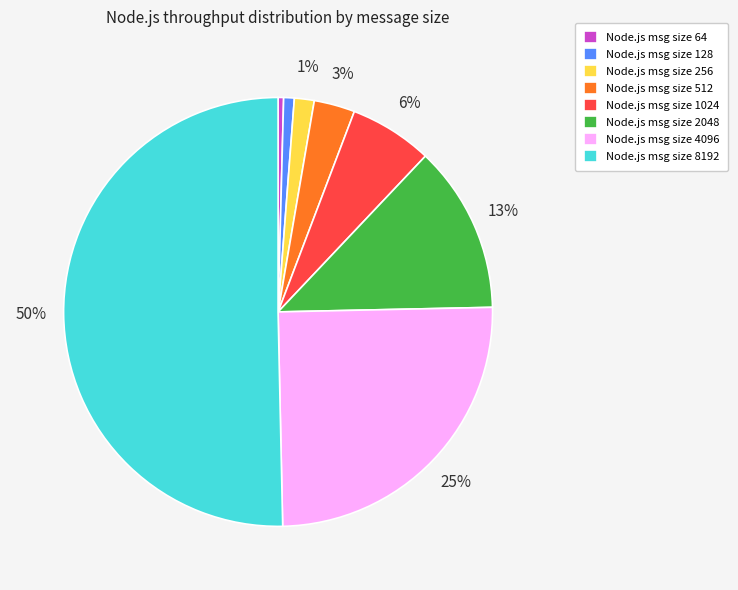

To the nearest percent, what percentage of the pie is Node.js msg size 1024?

6%